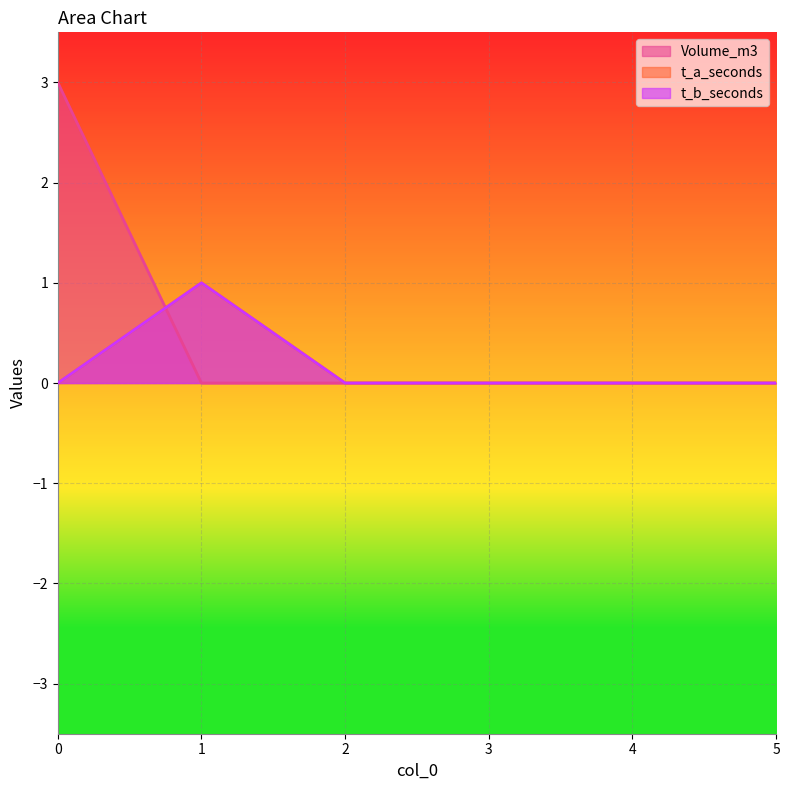

In t_a_seconds, how many points are higher than both neighbors (excluding endpoints)?

1